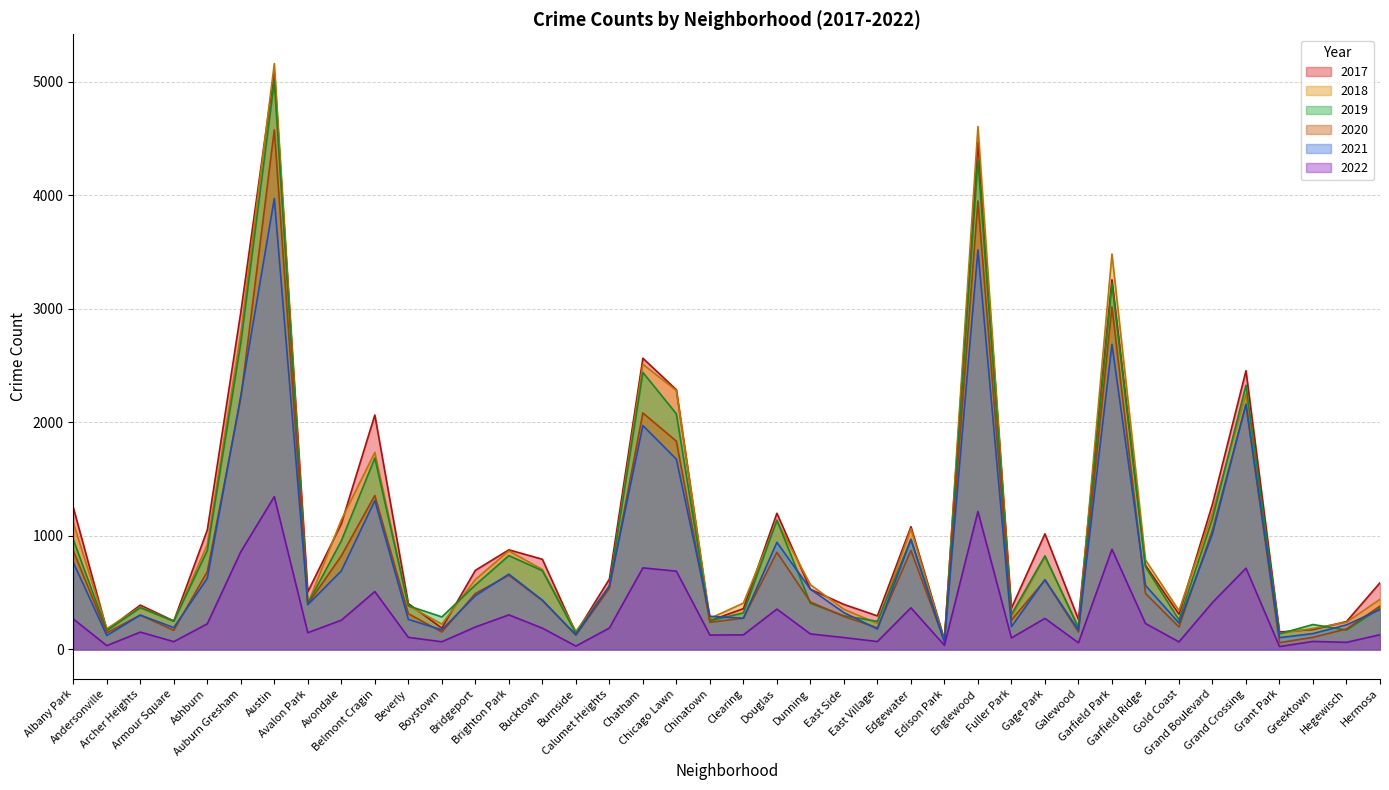

Reading left to right, extract all data points from this chart.

2017: 1251	171	391	251	1053	2973	5095	509	1107	2066	404	188	697	878	795	145	620	2566	2288	253	360	1200	531	397	296	1082	87	4472	365	1019	265	3257	742	311	1281	2456	154	176	246	588
2019: 968	166	368	249	872	2701	5008	405	957	1687	385	287	568	827	694	142	561	2441	2076	253	322	1140	407	297	248	972	76	4310	309	825	189	3226	728	261	1153	2328	138	220	171	365
2021: 767	123	303	193	627	2236	3973	395	692	1312	265	173	474	664	435	130	559	1973	1676	293	275	944	531	325	180	969	62	3521	200	615	170	2688	565	233	1019	2161	104	140	217	351
2018: 1117	183	374	248	924	2787	5162	401	1142	1736	386	224	616	869	704	160	554	2513	2281	273	409	1131	571	354	230	1064	75	4607	289	816	201	3484	789	342	1205	2250	141	185	240	442
2020: 870	147	303	169	686	2212	4578	400	825	1357	315	154	493	654	431	126	538	2084	1835	239	276	856	418	291	191	873	75	3952	259	611	154	3018	494	198	1052	2157	60	107	181	382
2022: 269	34	153	69	226	861	1347	148	258	510	107	68	198	305	188	30	189	719	690	127	129	356	137	105	70	367	37	1216	102	274	59	883	229	67	414	716	26	71	63	130